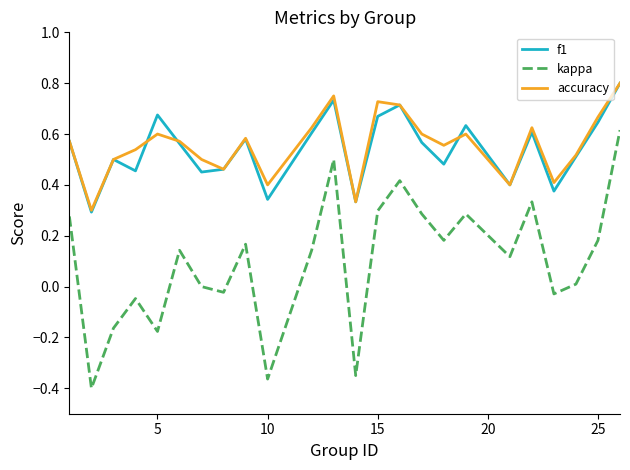

True or false: accuracy and kappa intersect in this chart.

False